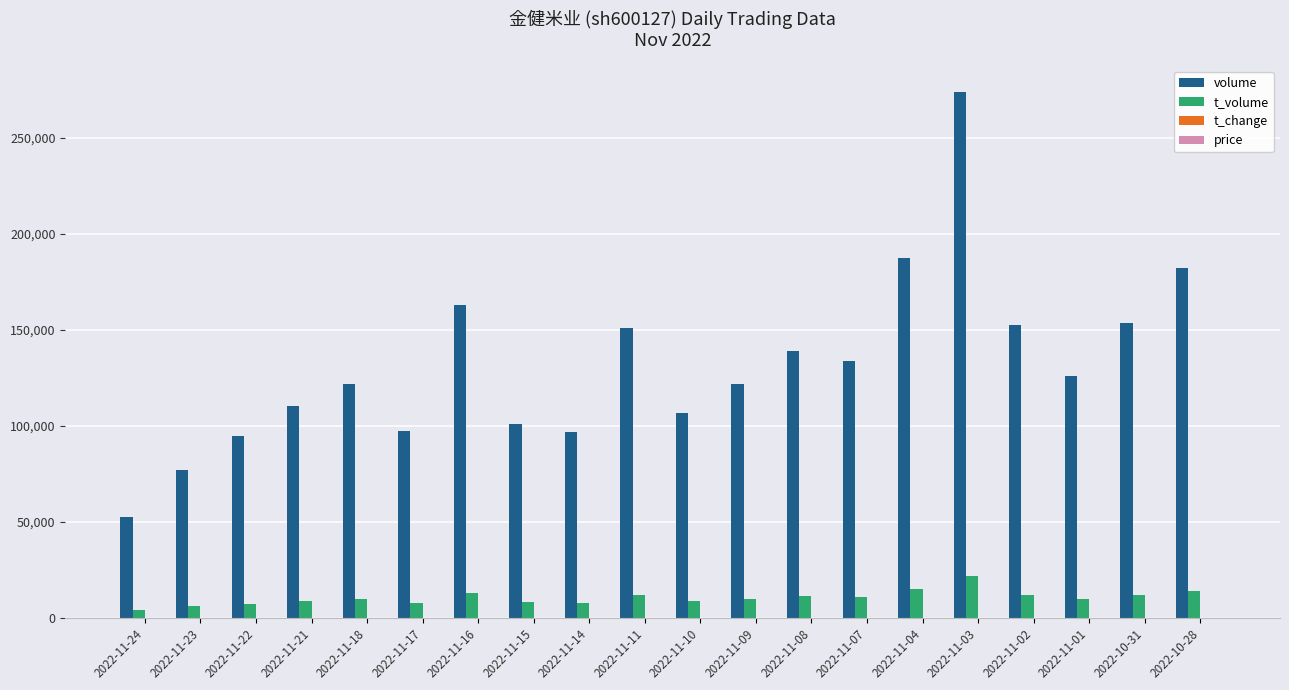

Which series has the largest total across all categories?

volume